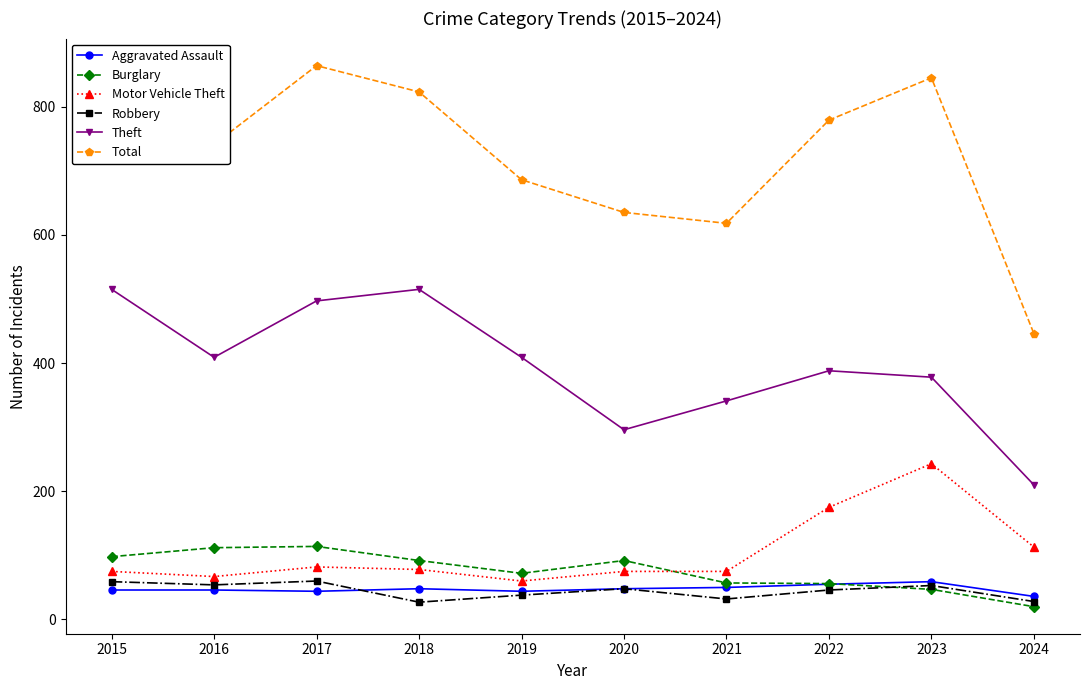

In Burglary, how many points are higher than both neighbors (excluding endpoints)?

2